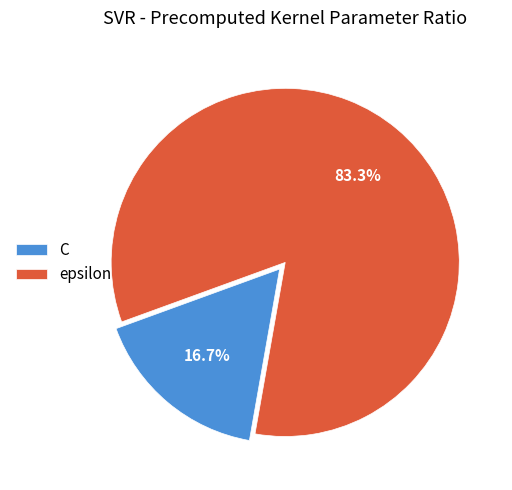

True or false: C accounts for 17% of the total.

True